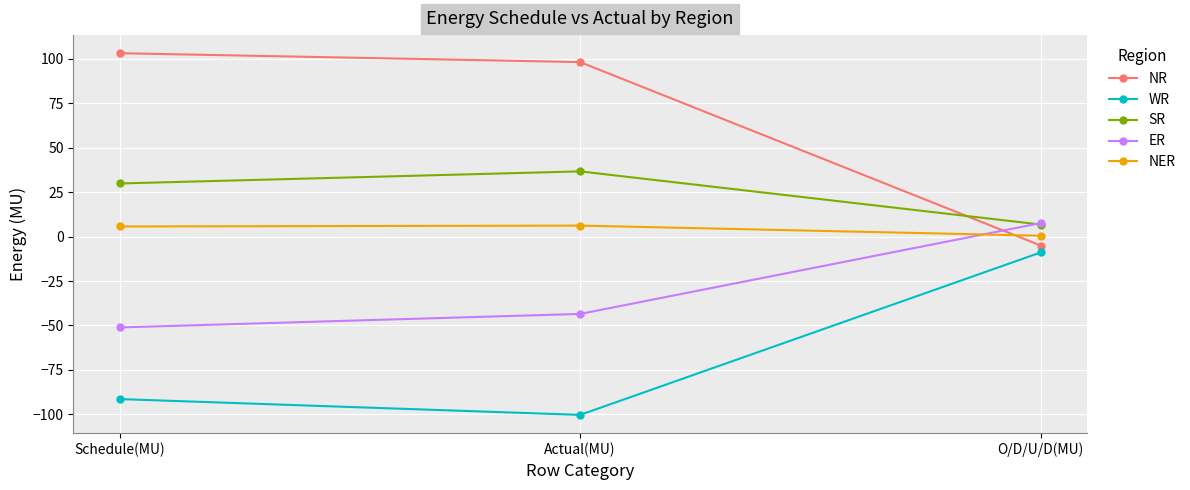

At which label is SR closest to 21?

Schedule(MU)